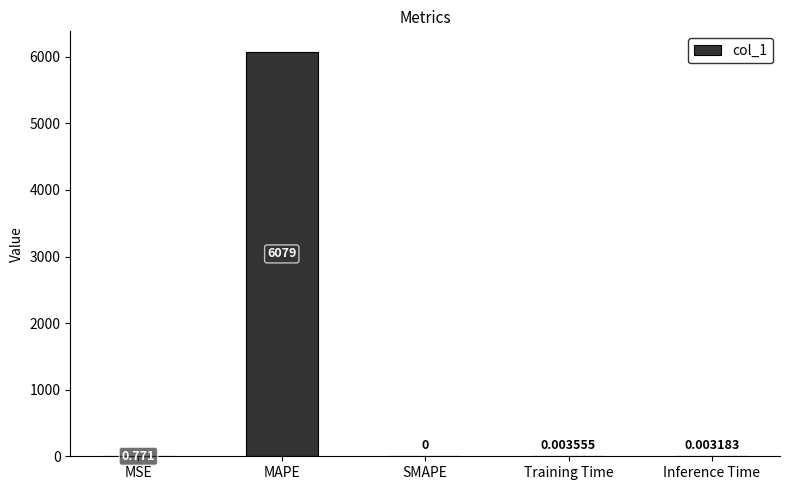

What is the greatest value displayed?

6078.8